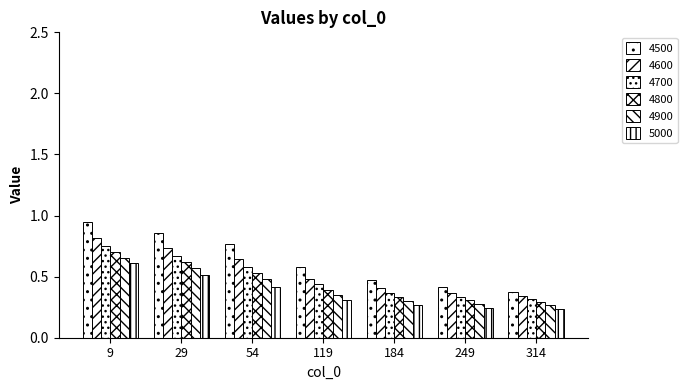

What is the highest value of the 4600 series?

0.8